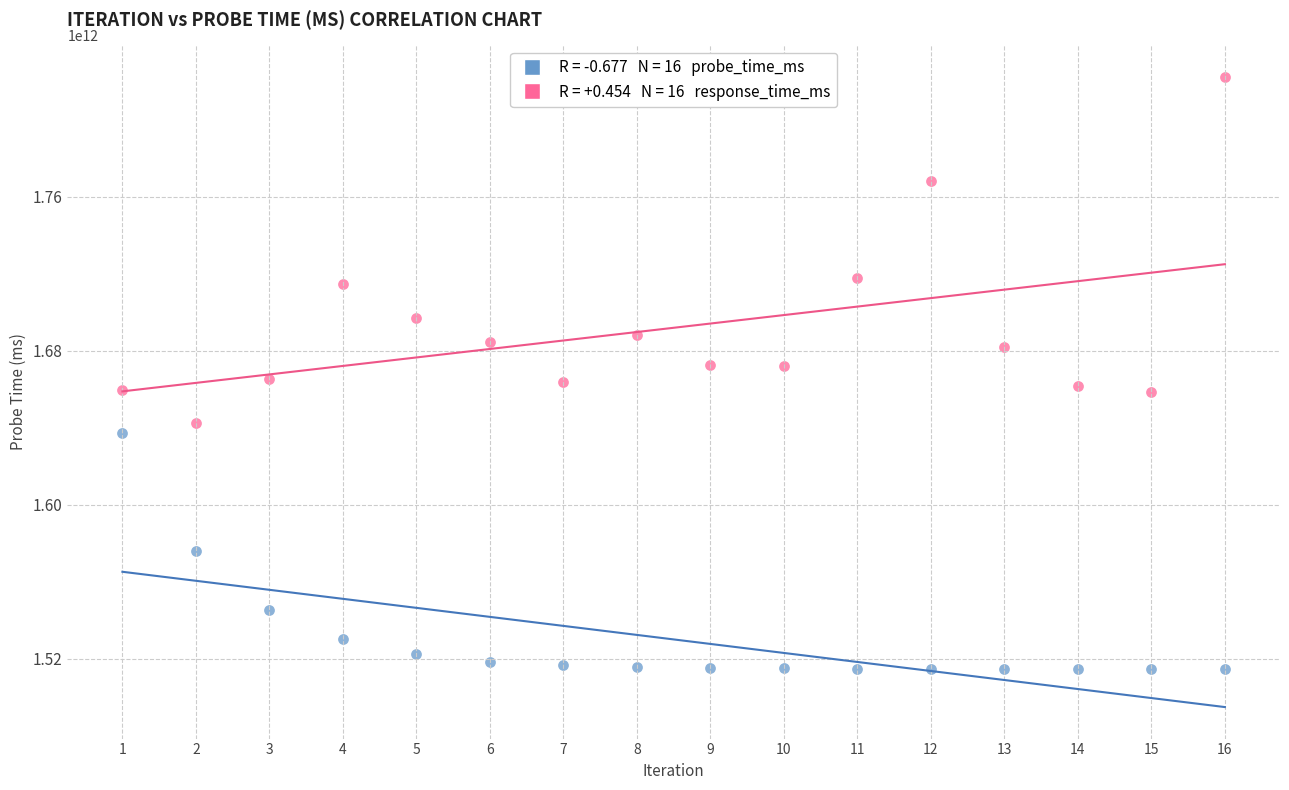

Across all data points, what is the range of X values (max minus min)?

15